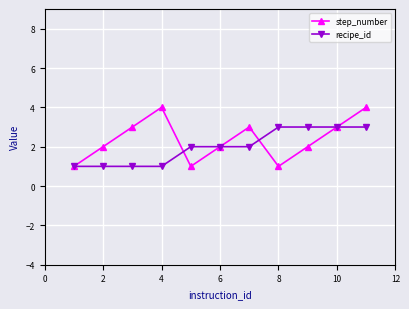

What is the value of the step_number point at the 7th from the left?

3